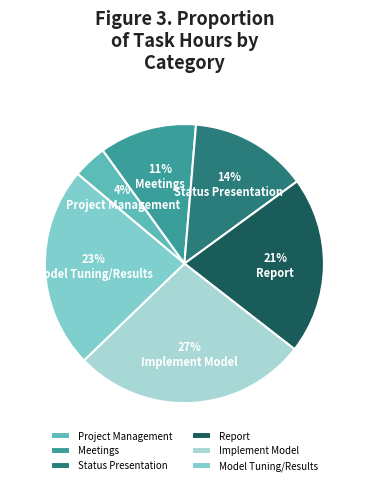

The Meetings slice represents 1% of the pie. True or false?

False